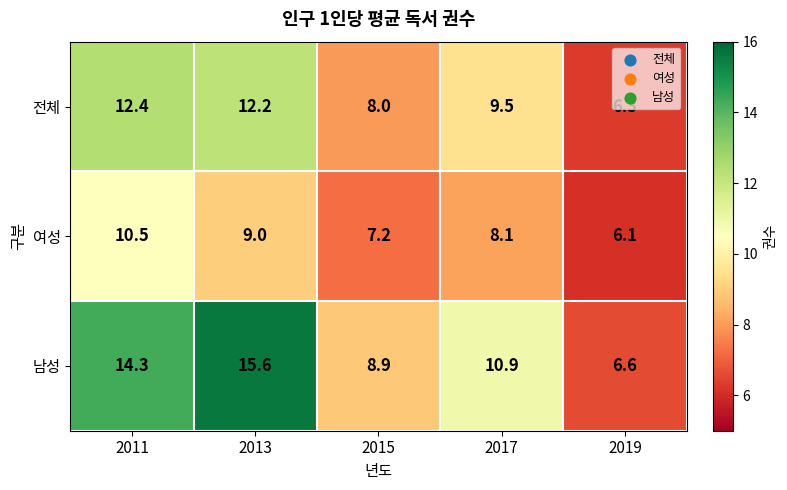

At how many categories does at least one series exceed 14?

2